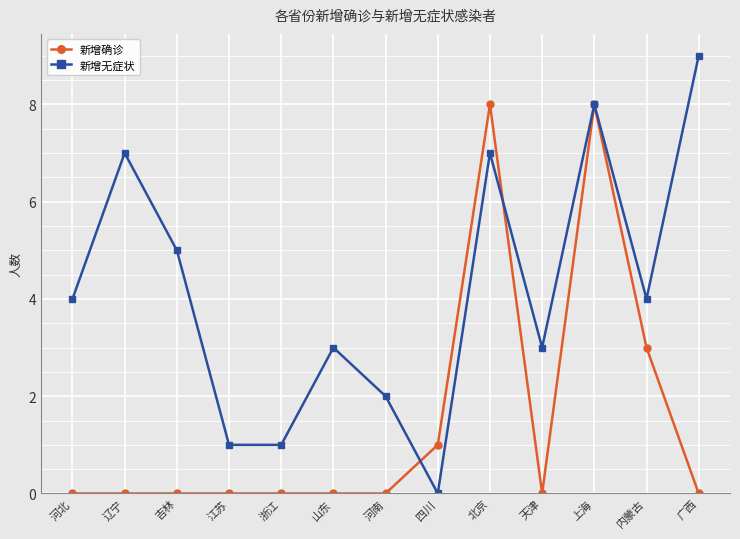

What is the total value across all series at 上海?

16